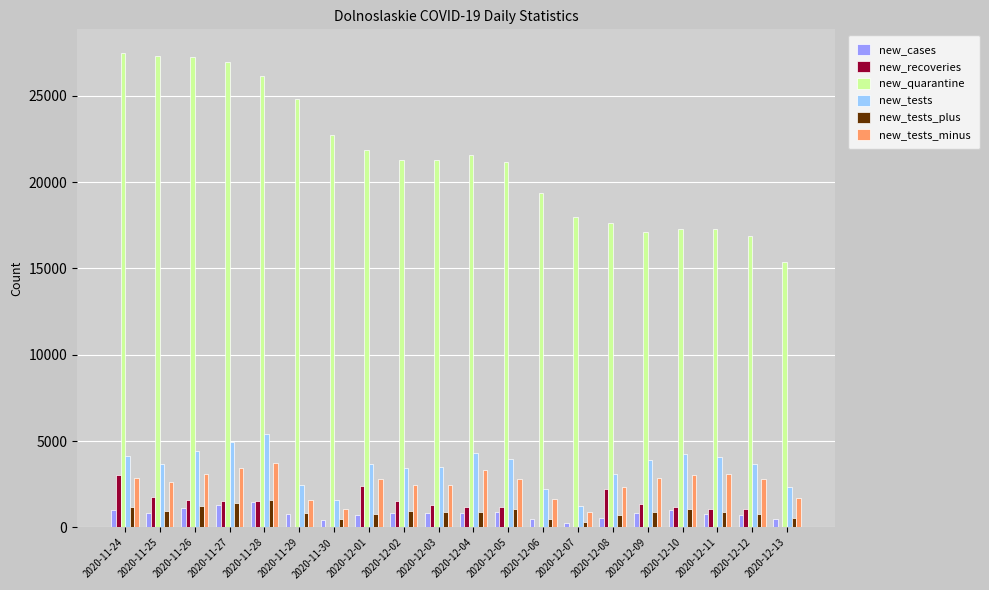

The value of new_quarantine at 2020-12-07 is 17989. True or false?

True